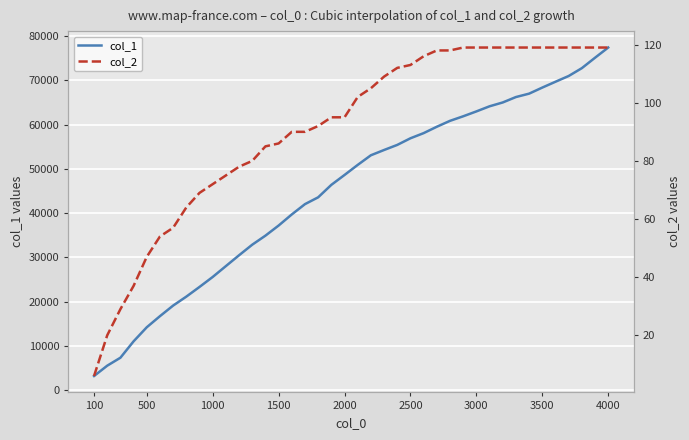

What is the lowest value of the col_1 series?

3202